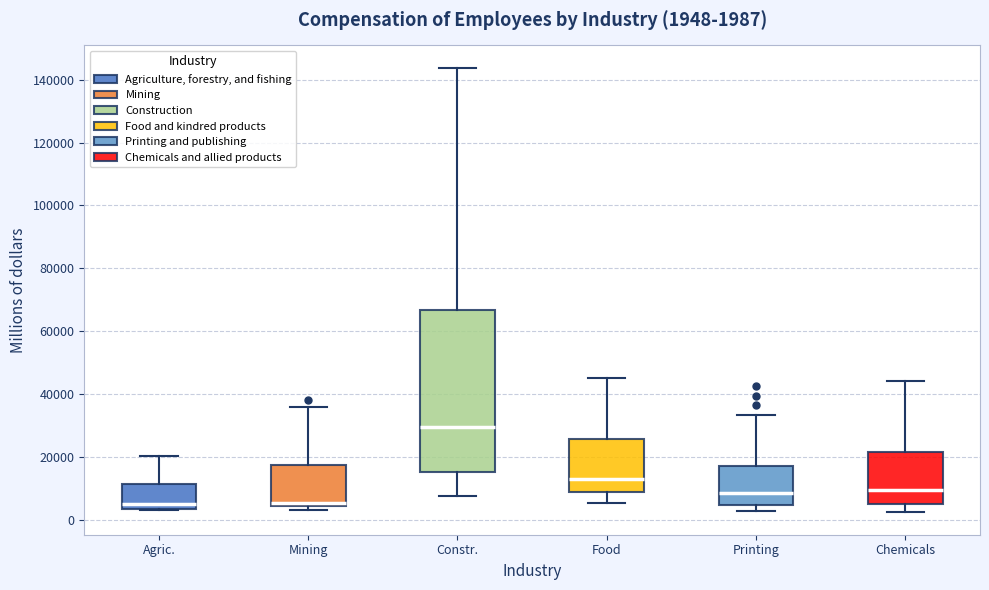

Comparing the boxes themselves (not the whiskers), which one is the tallest?

Constr.